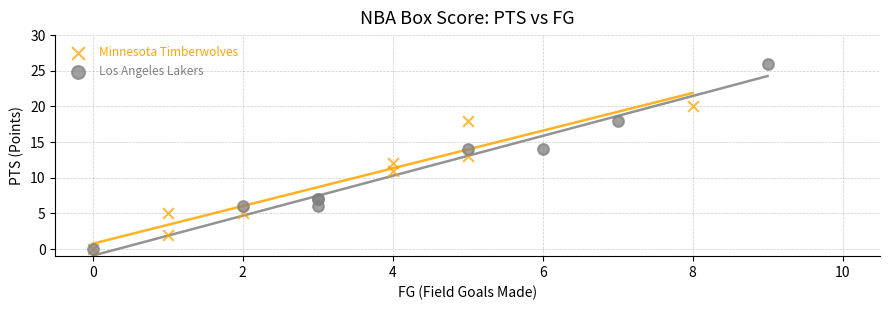

Which series contains the highest Y value?

Los Angeles Lakers